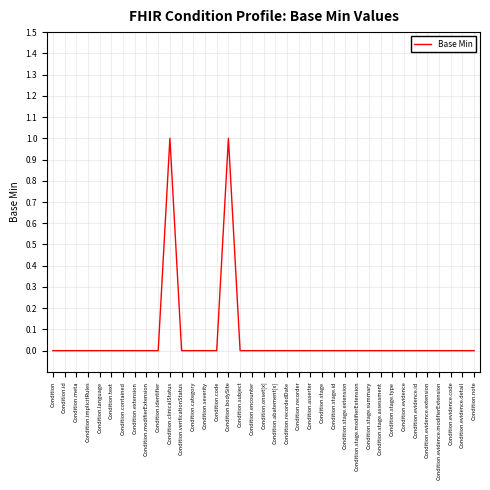

What position from the left is Condition.abatement[x]?

20